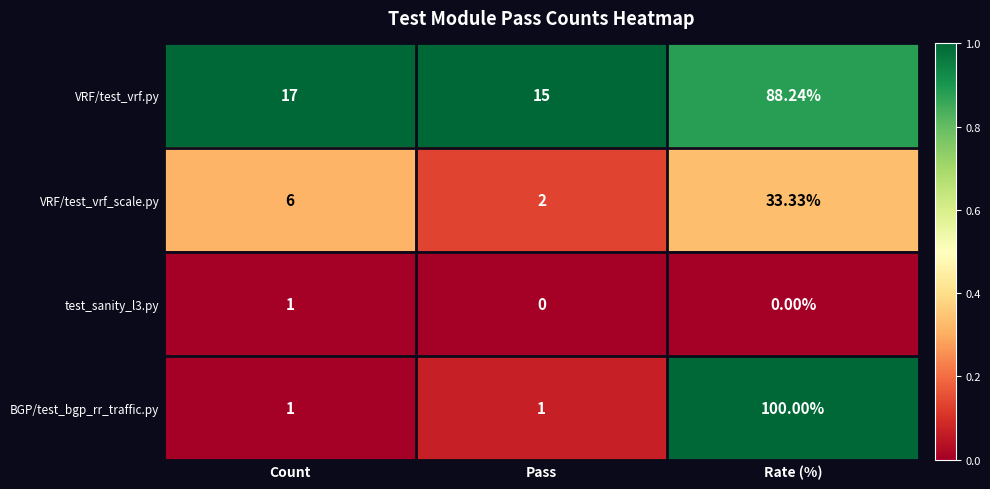

How many categories are shown in the chart?

3